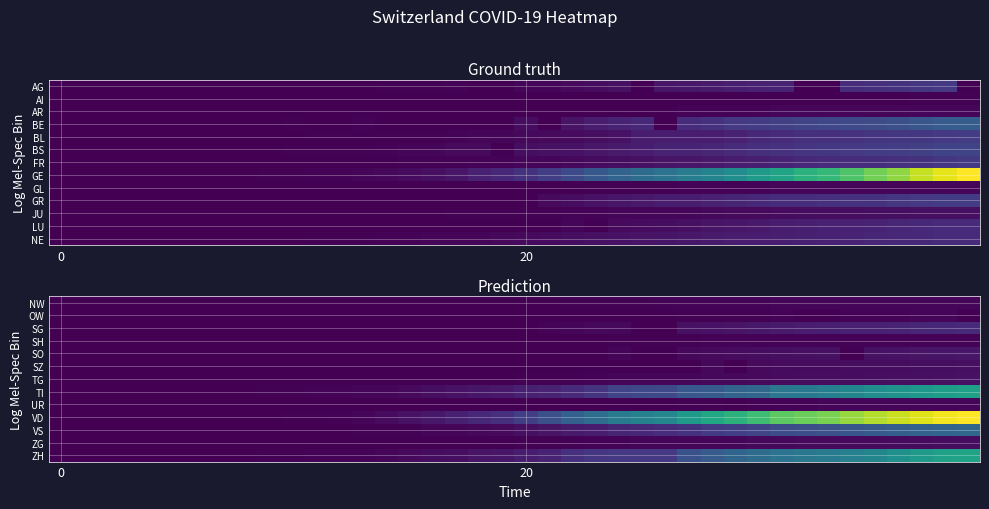

Count the number of categories in the chart.

40